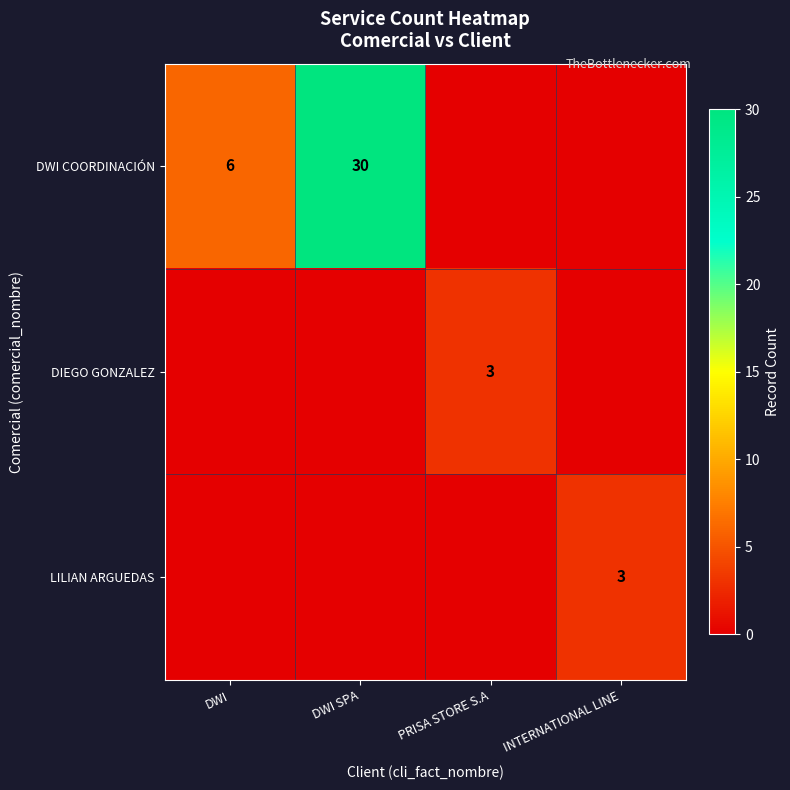

The DWI COORDINACIÓN series shows 11 at DWI. True or false?

False